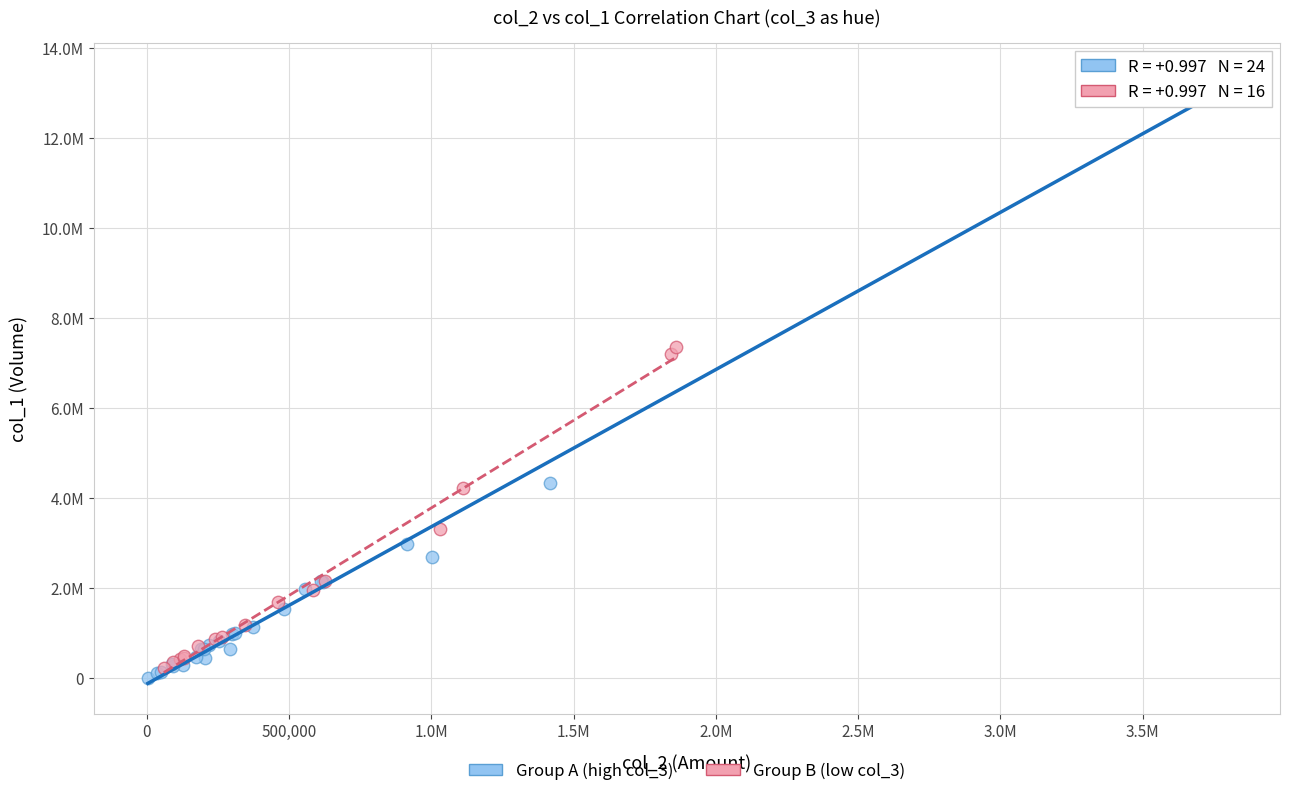

What are all the series names shown in the legend?

Group A (high col_3), Group B (low col_3)